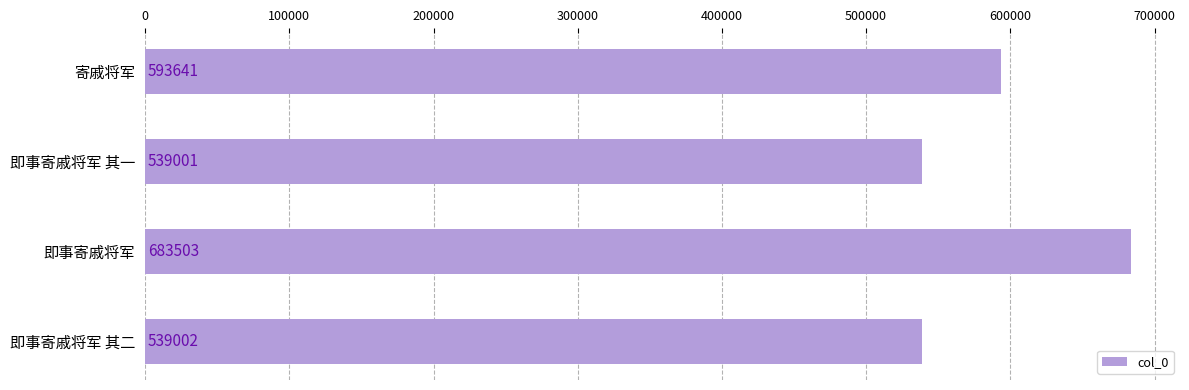

Reading top to bottom, transcribe all the data shown in this chart.

寄戚将军=593641	即事寄戚将军 其一=539001	即事寄戚将军=683503	即事寄戚将军 其二=539002